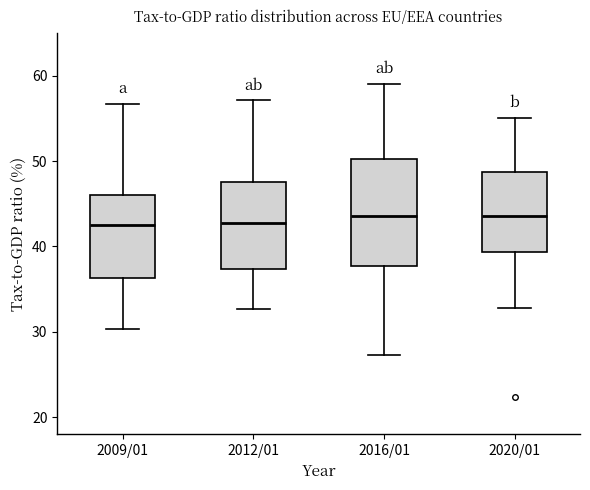

Reading left to right, read every box against the y-axis: the position of its median line, the range the box covers, and the ends of its whiskers. The values are not printed on the chart, so give them approximately, as read against the axis.

2009/01: median 43, box 36 to 46, whiskers 30 to 57
2012/01: median 43, box 37 to 48, whiskers 33 to 57
2016/01: median 44, box 38 to 50, whiskers 27 to 59
2020/01: median 44, box 39 to 49, whiskers 33 to 55